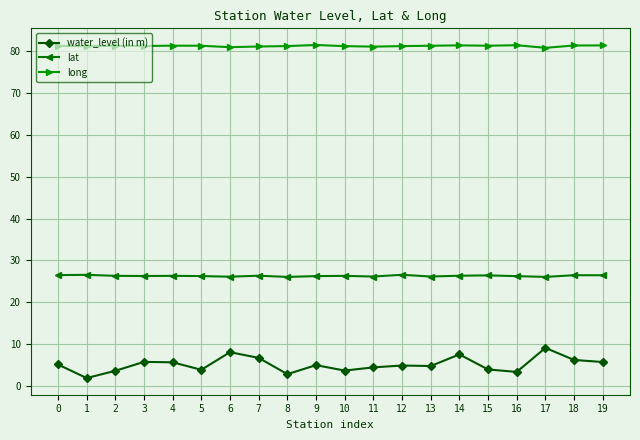

What are all the series names shown in the legend?

water_level (in m), lat, long